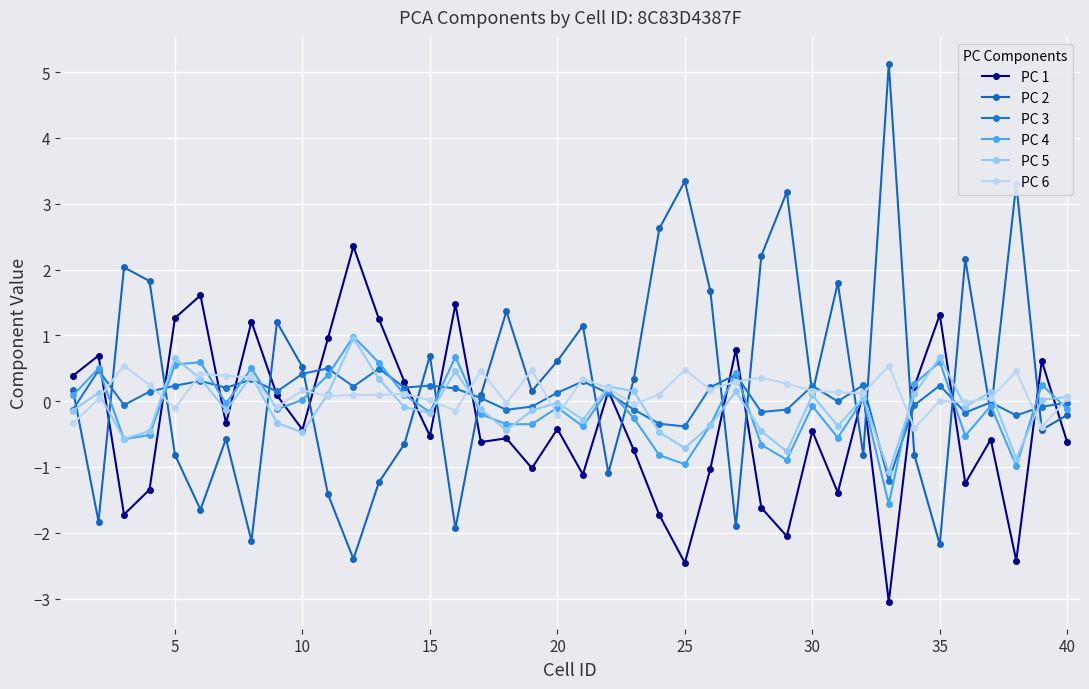

How many intersections are there between PC 2 and PC 5?

19